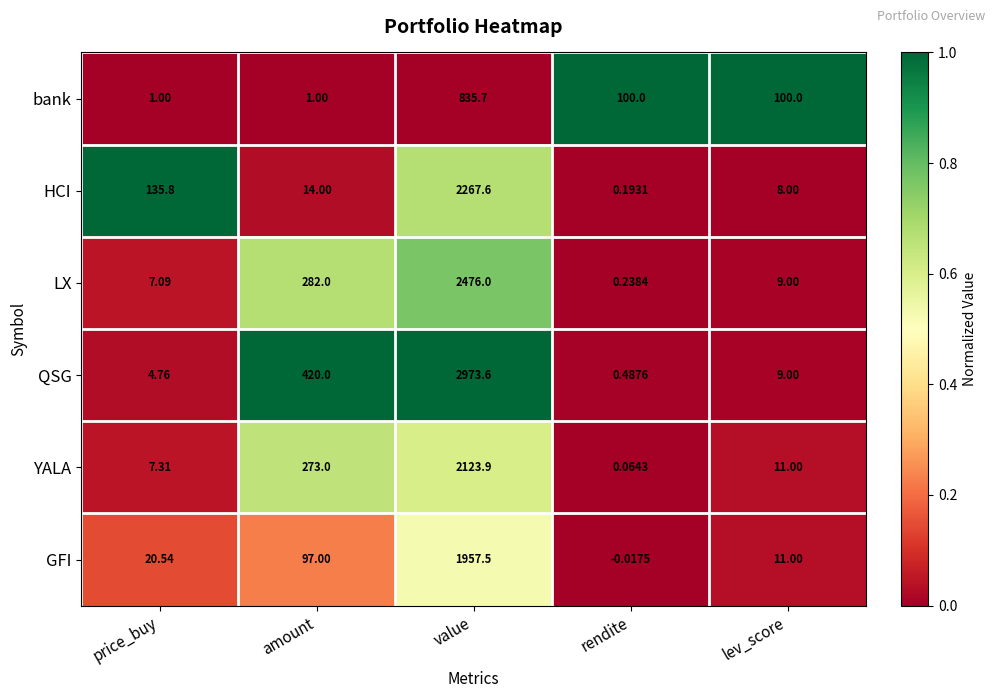

What is the spread (max minus min) of values at lev_score?

92.0